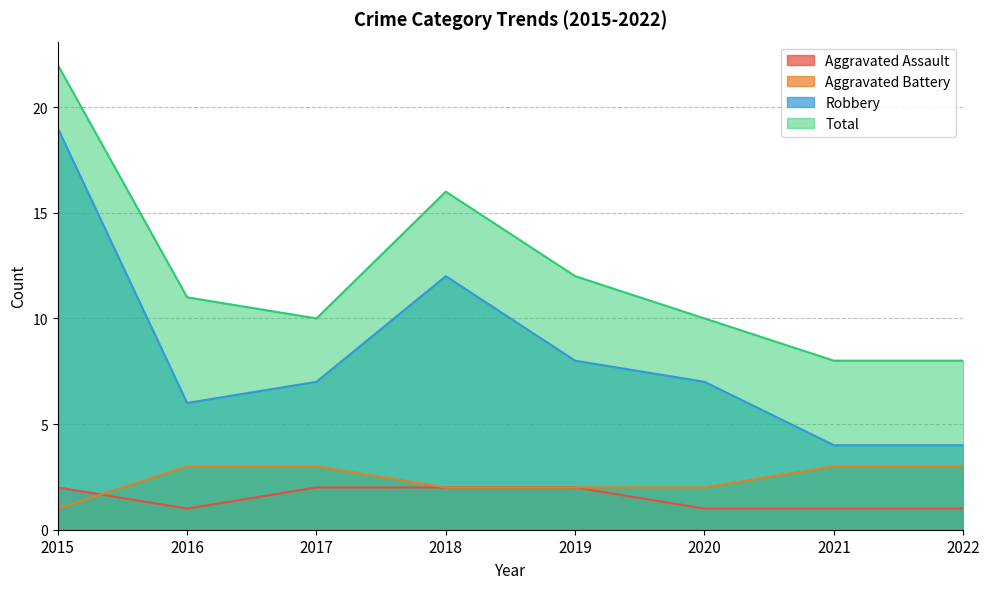

How many lines are shown in the chart?

4